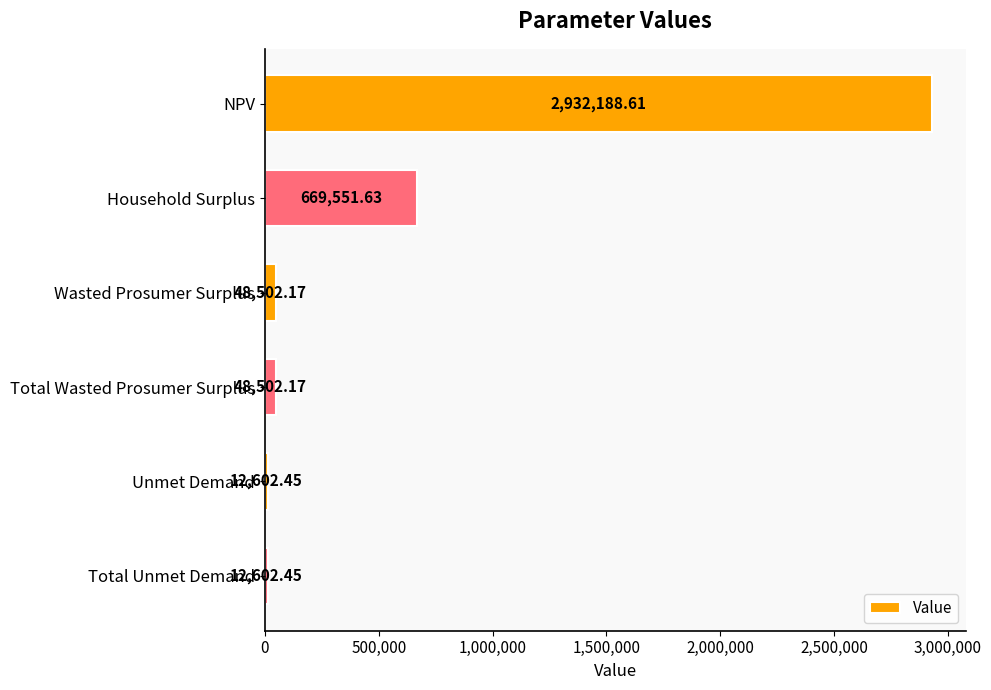

What is the label of the 5th bar from the bottom?

Household Surplus